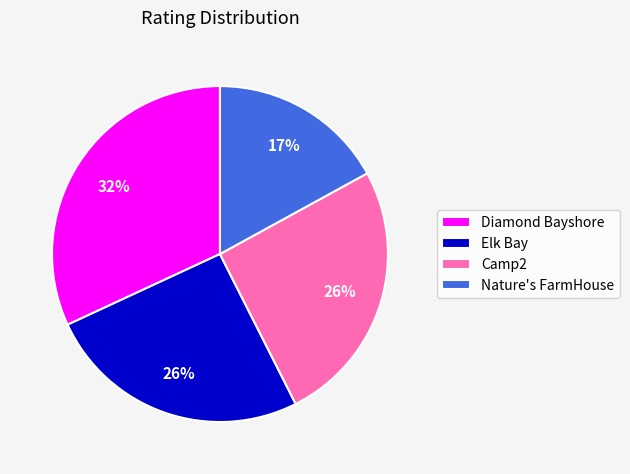

How many segments does this pie chart have?

4